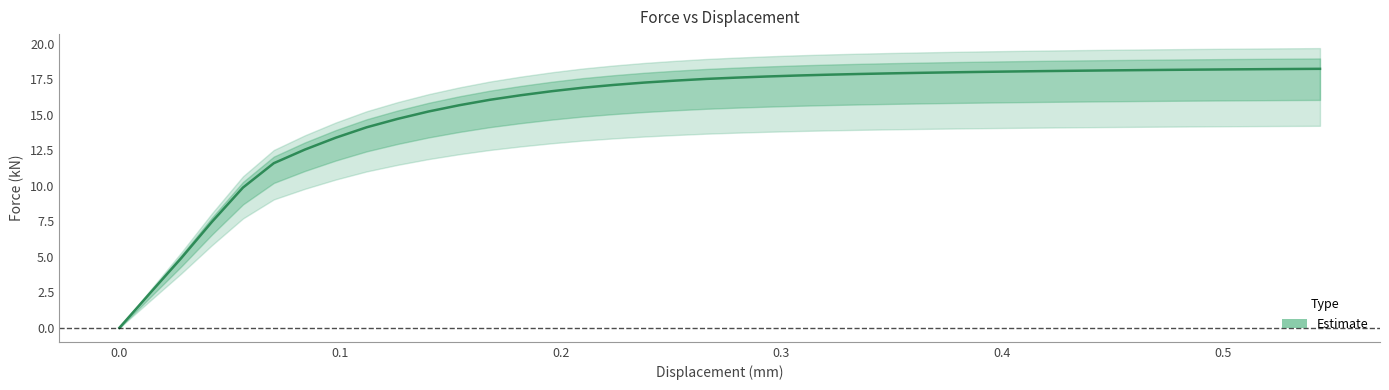

Reading left to right, transcribe all the data shown in this chart.

0.0	2.5	4.9	7.5	9.9	11.6	12.5	13.4	14.1	14.7	15.2	15.7	16.0	16.4	16.6	16.9	17.1	17.3	17.4	17.5	17.6	17.7	17.7	17.8	17.9	17.9	17.9	18.0	18.0	18.0	18.1	18.1	18.1	18.1	18.1	18.2	18.2	18.2	18.2	18.2